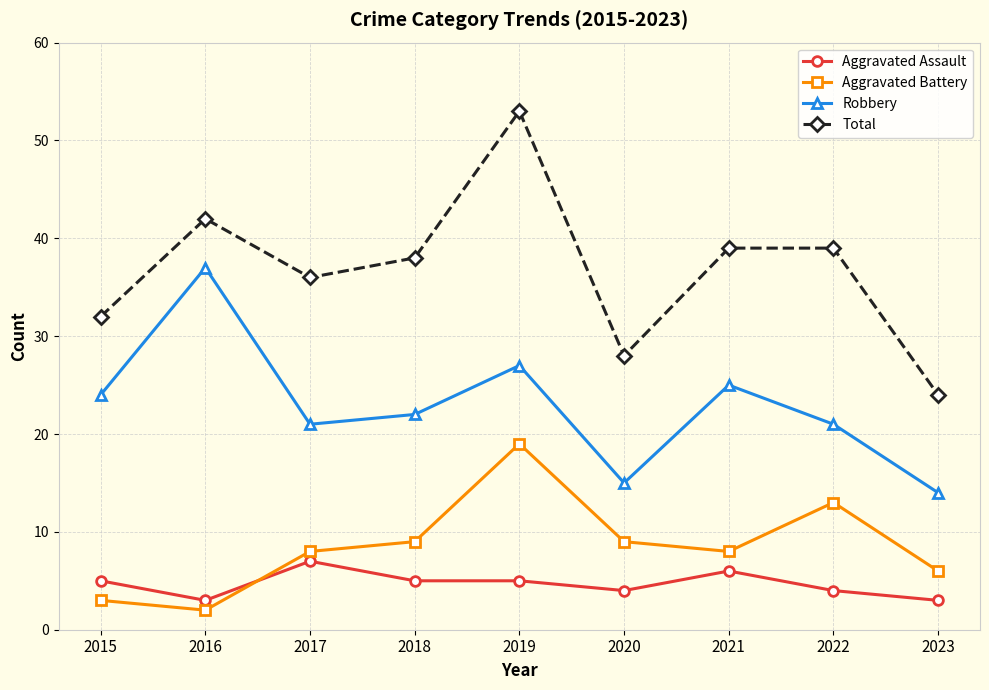

True or false: Aggravated Assault and Total intersect in this chart.

False